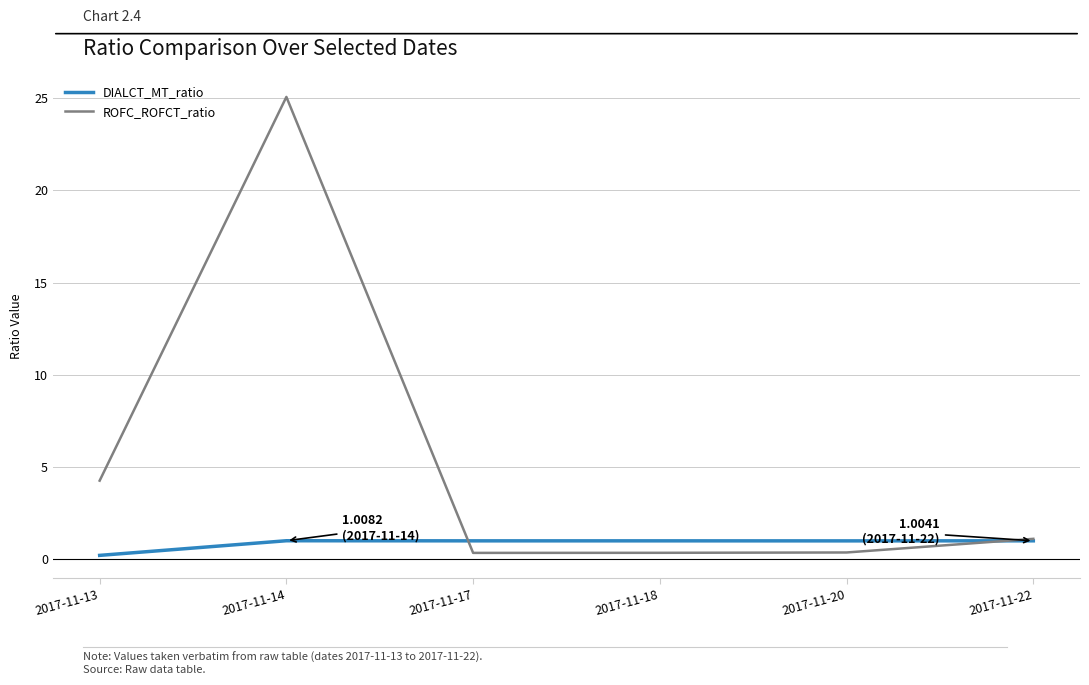

What is the highest value of the ROFC_ROFCT_ratio series?

25.1